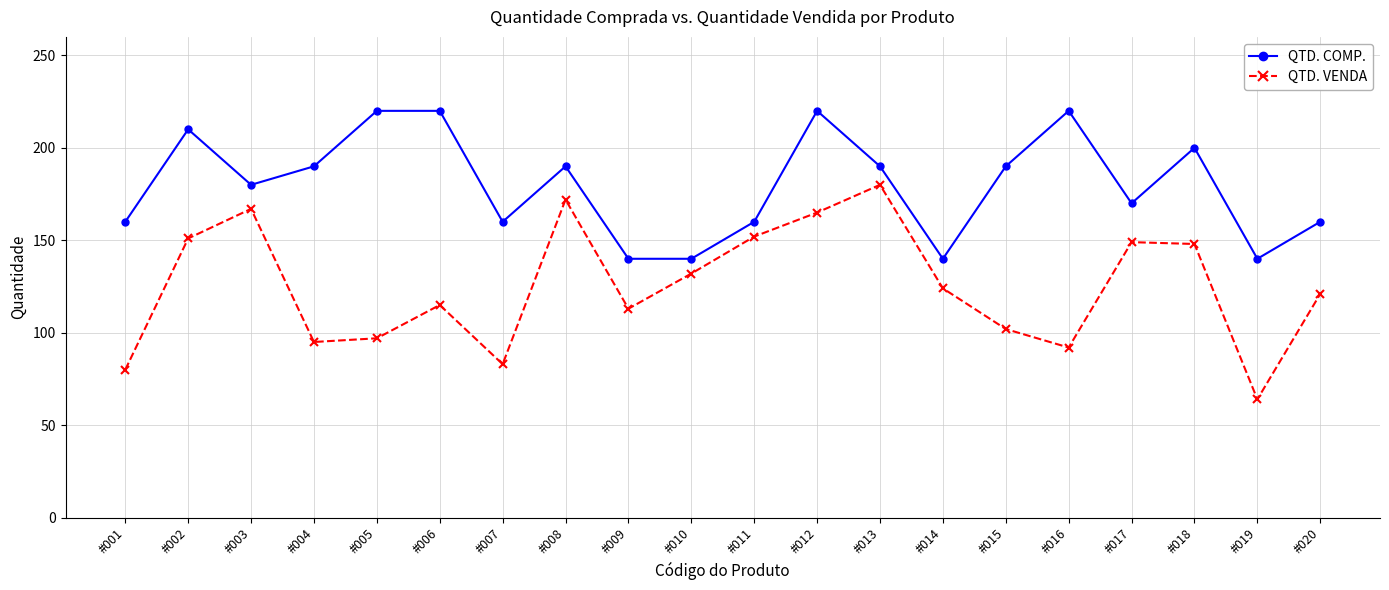

What is the difference between the QTD. COMP. values at #009 and #016?

80